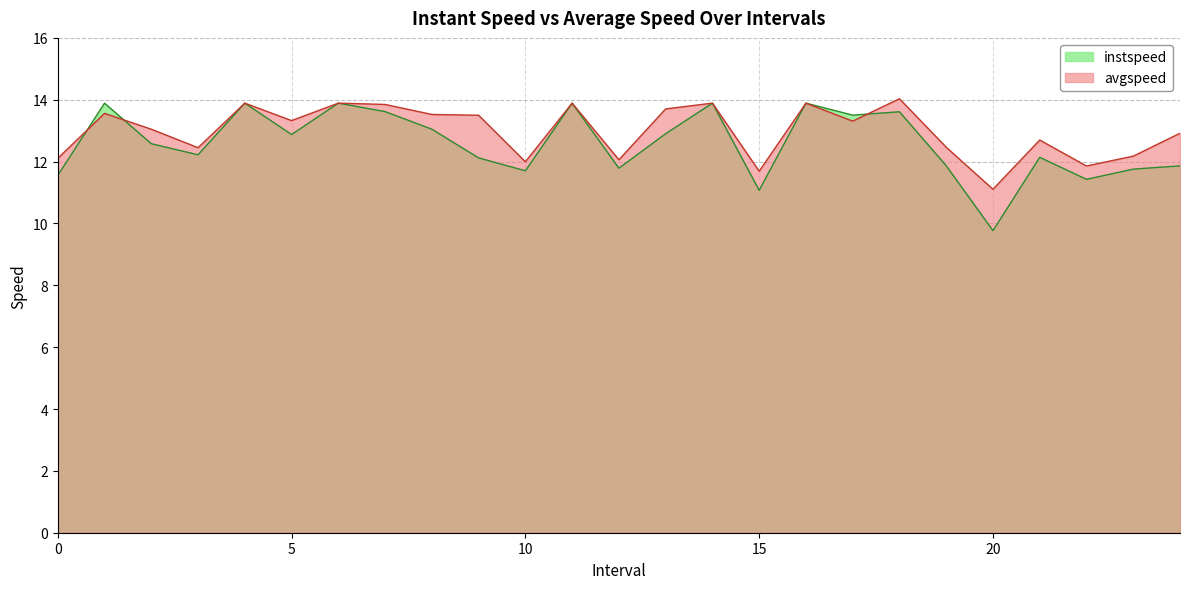

Does the chart have visible grid lines?

Yes